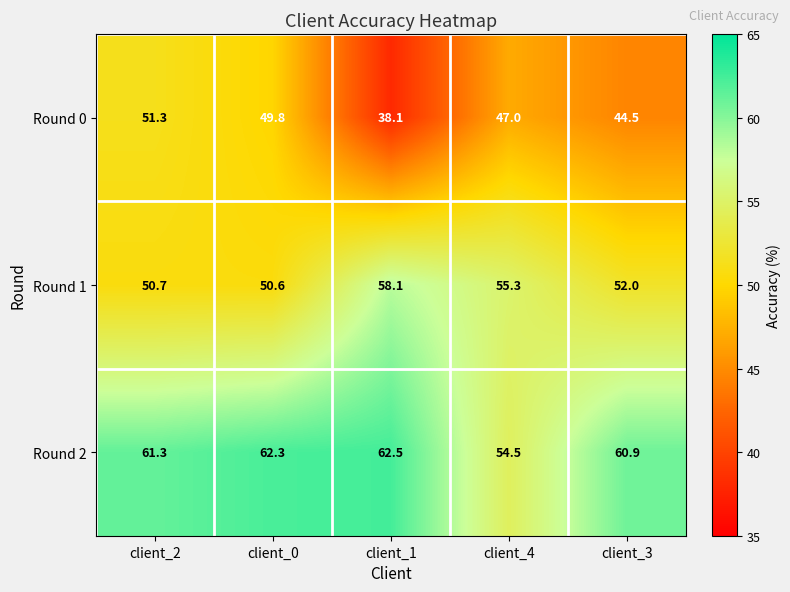

Reading right to left, list all the values displayed in this chart.

Round 0: 44.5	47.0	38.1	49.8	51.3
Round 1: 52.0	55.3	58.1	50.6	50.7
Round 2: 60.9	54.5	62.5	62.3	61.3